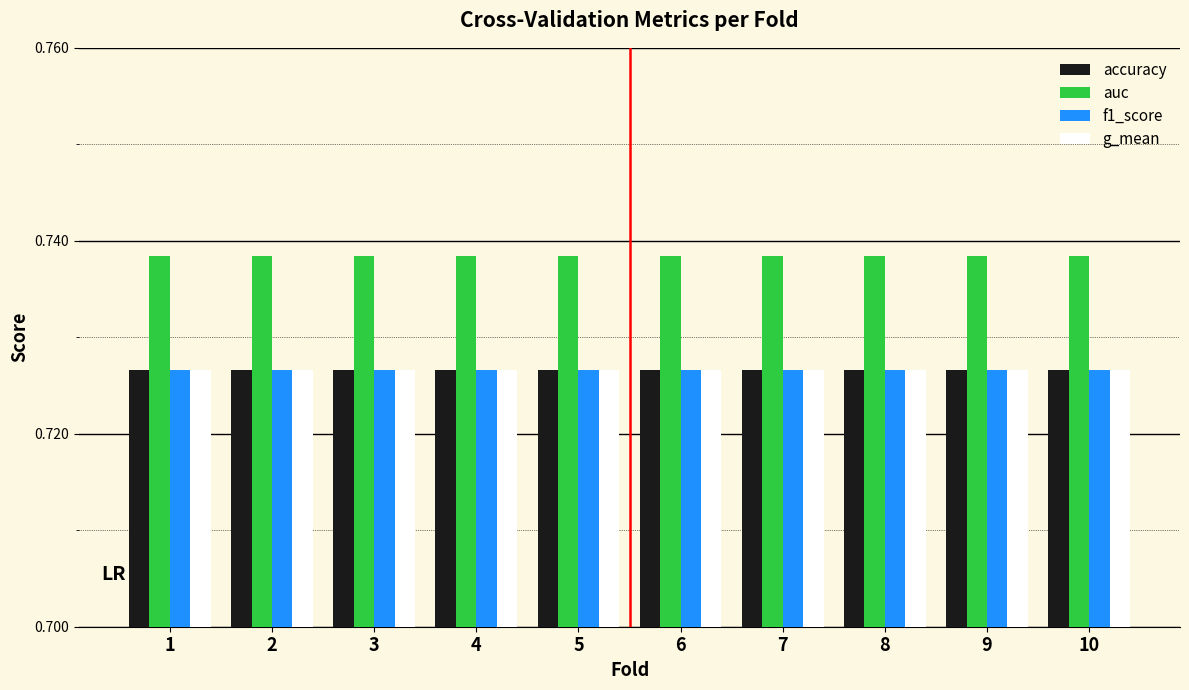

Are the bars grouped side by side (vs. stacked)?

Yes